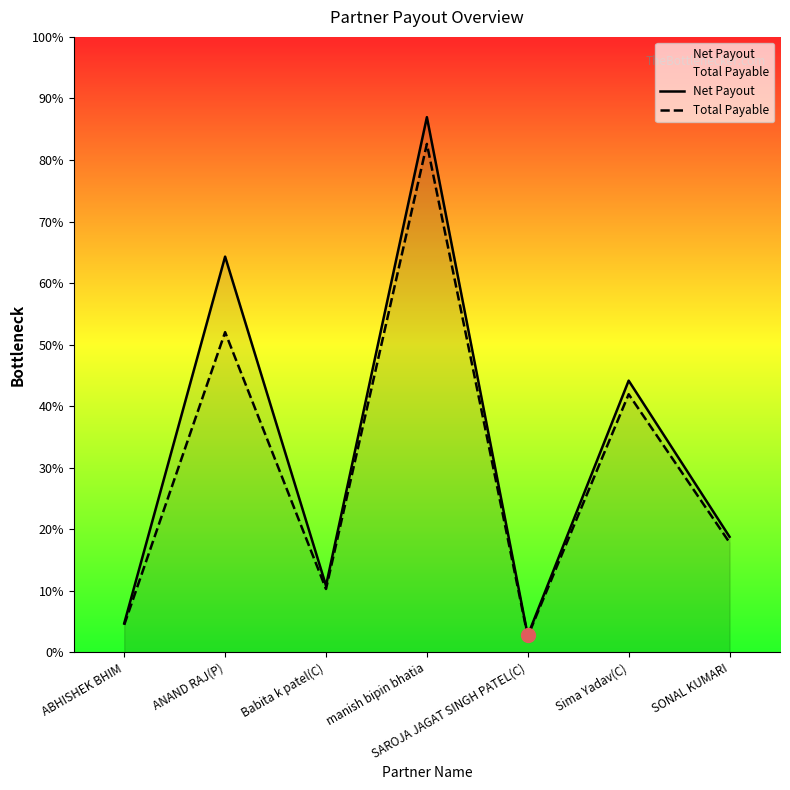

At which category is the sum across all series the highest?

manish bipin bhatia